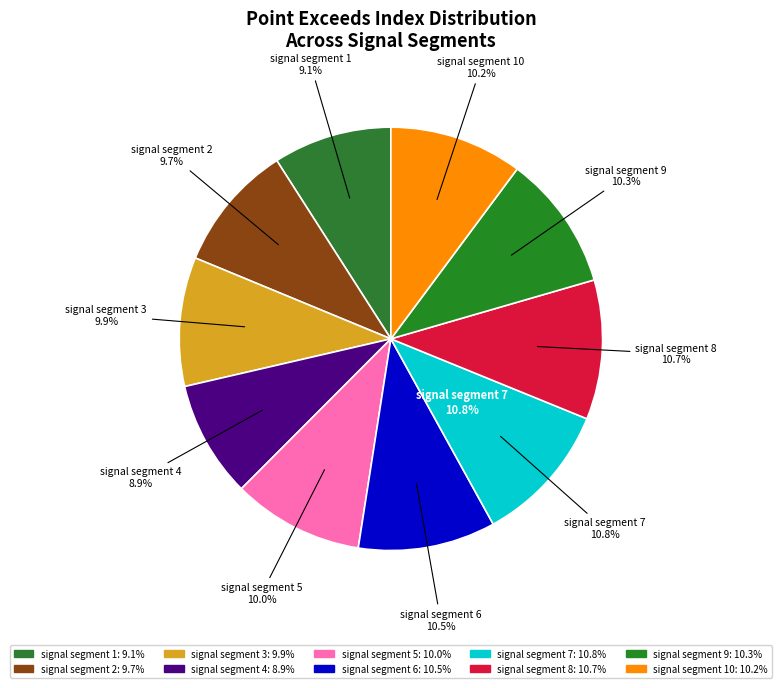

Approximately how many times larger is the value at signal segment 4 compared to signal segment 5?

0.9